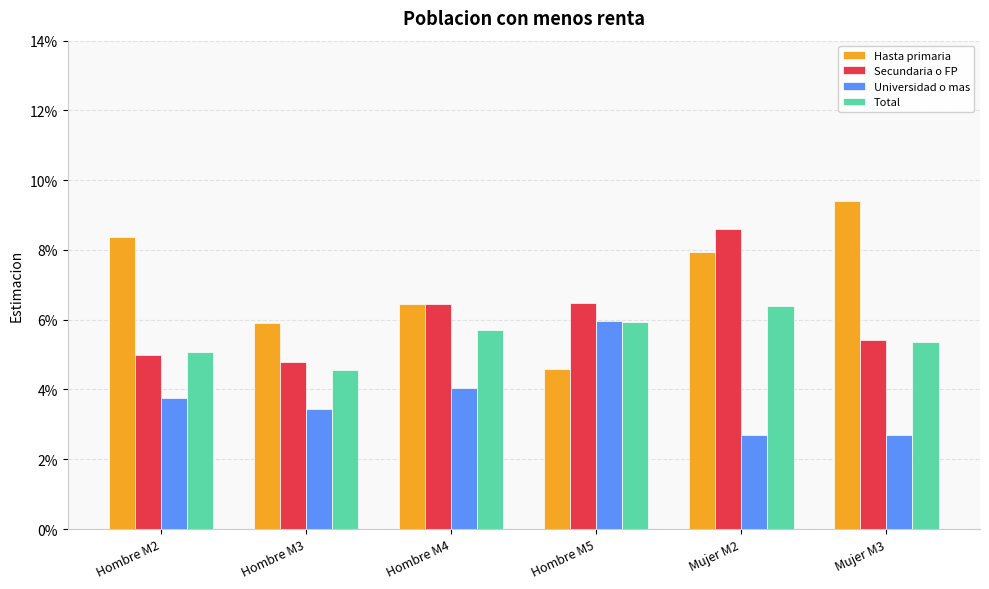

What are all the series names shown in the legend?

Hasta primaria, Secundaria o FP, Universidad o mas, Total